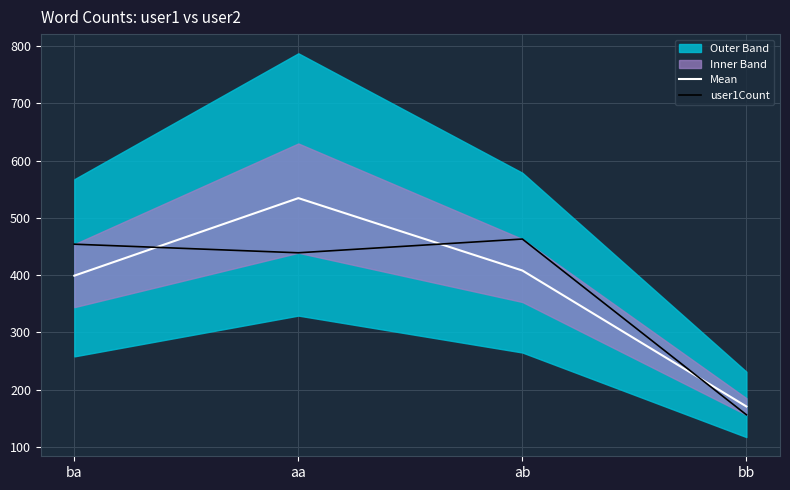

The Mean series shows 399.0 at ba. True or false?

True